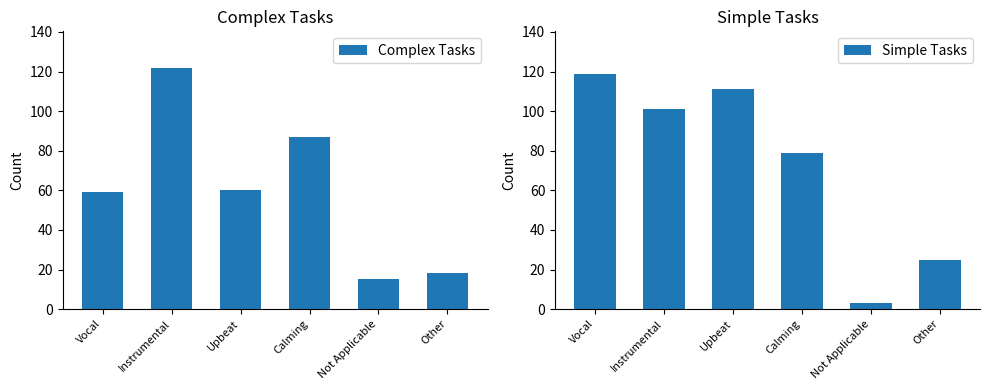

What is the label of the 1st bar from the left?

Vocal